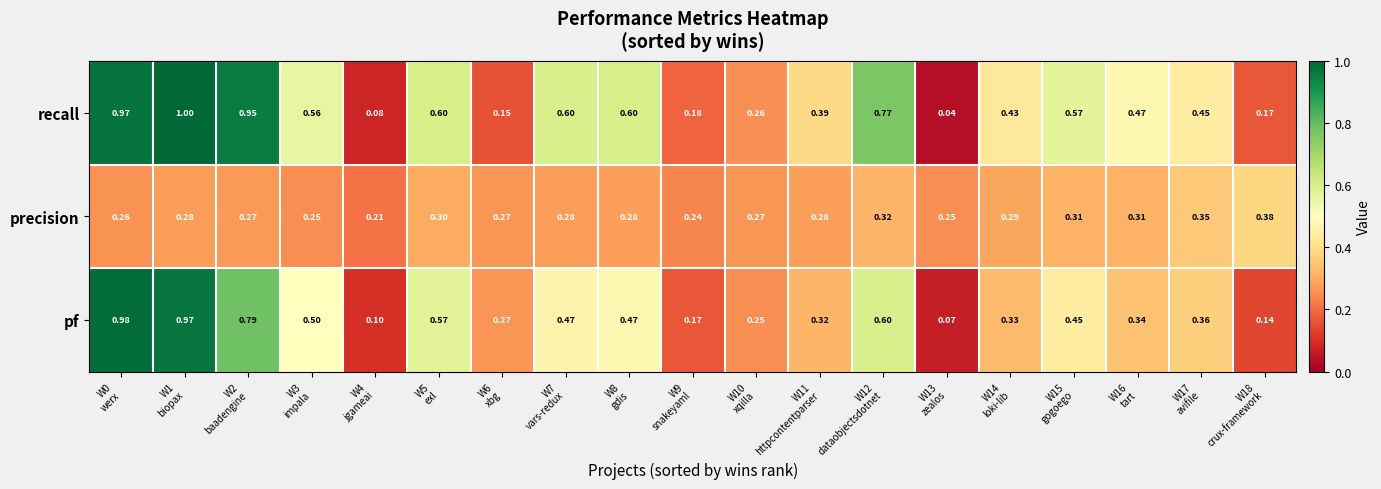

Rank the series by their average value, from highest to lowest.

recall, pf, precision